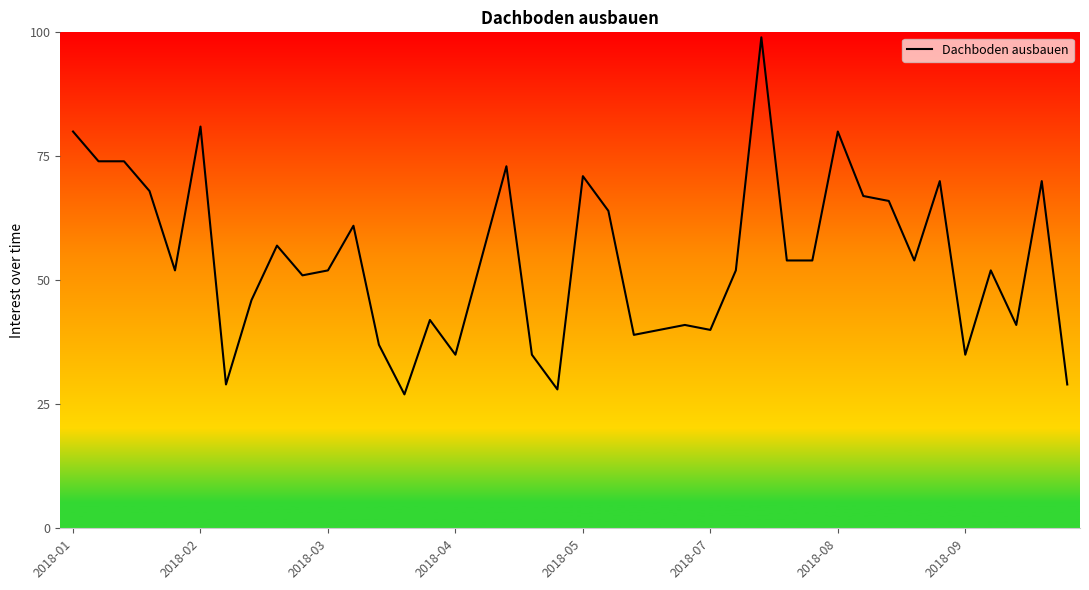

What is the maximum value shown in the chart?

99